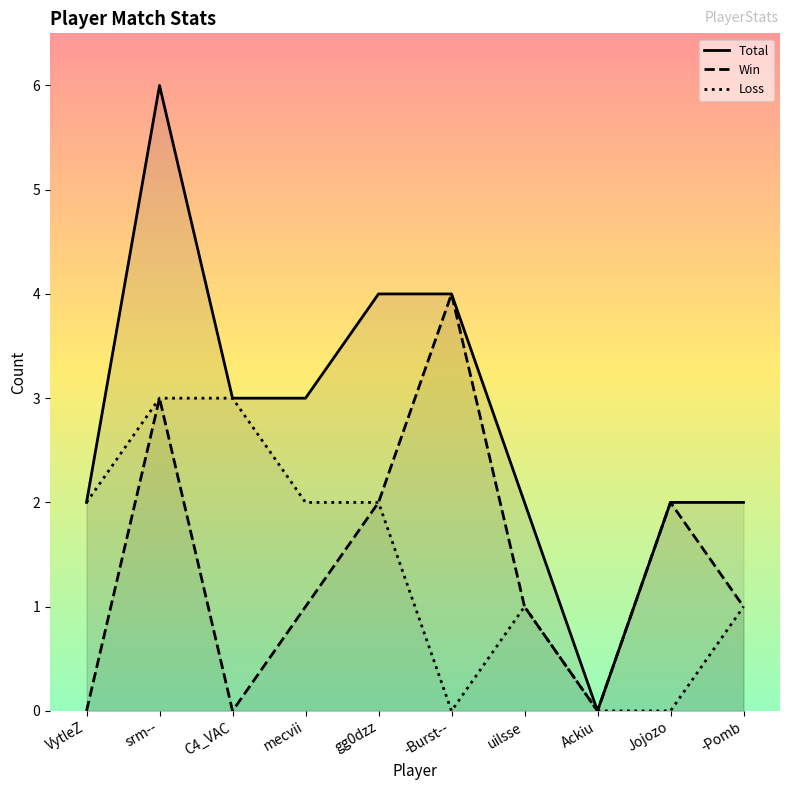

In Win, how many points are higher than both neighbors (excluding endpoints)?

3